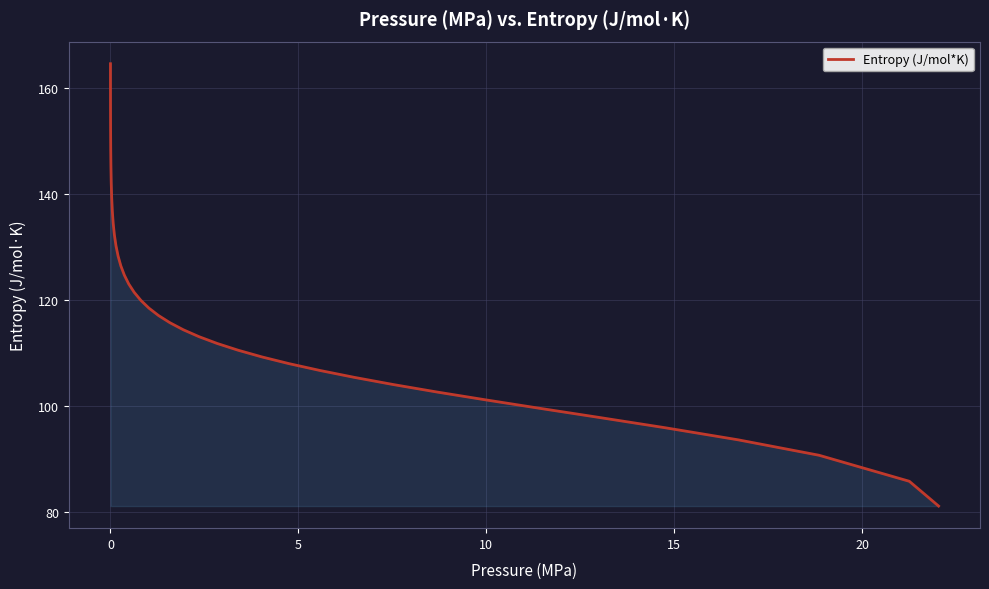

What is the minimum value shown in the chart?

81.2